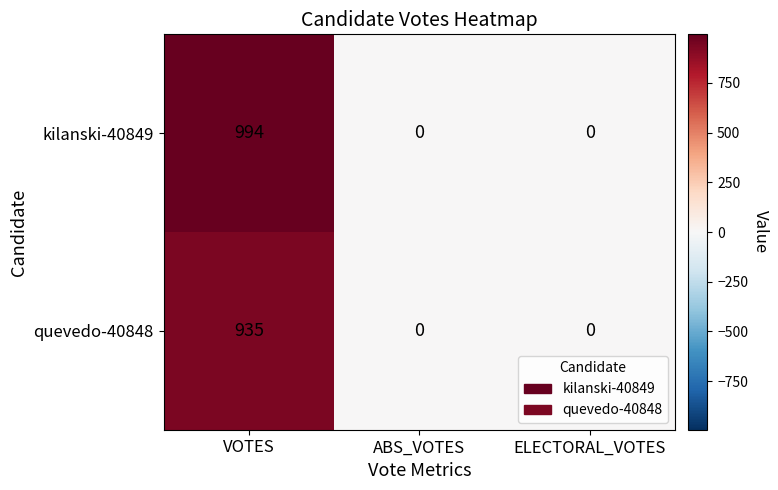

Is it true that quevedo-40848 equals 355 at ABS_VOTES?

False